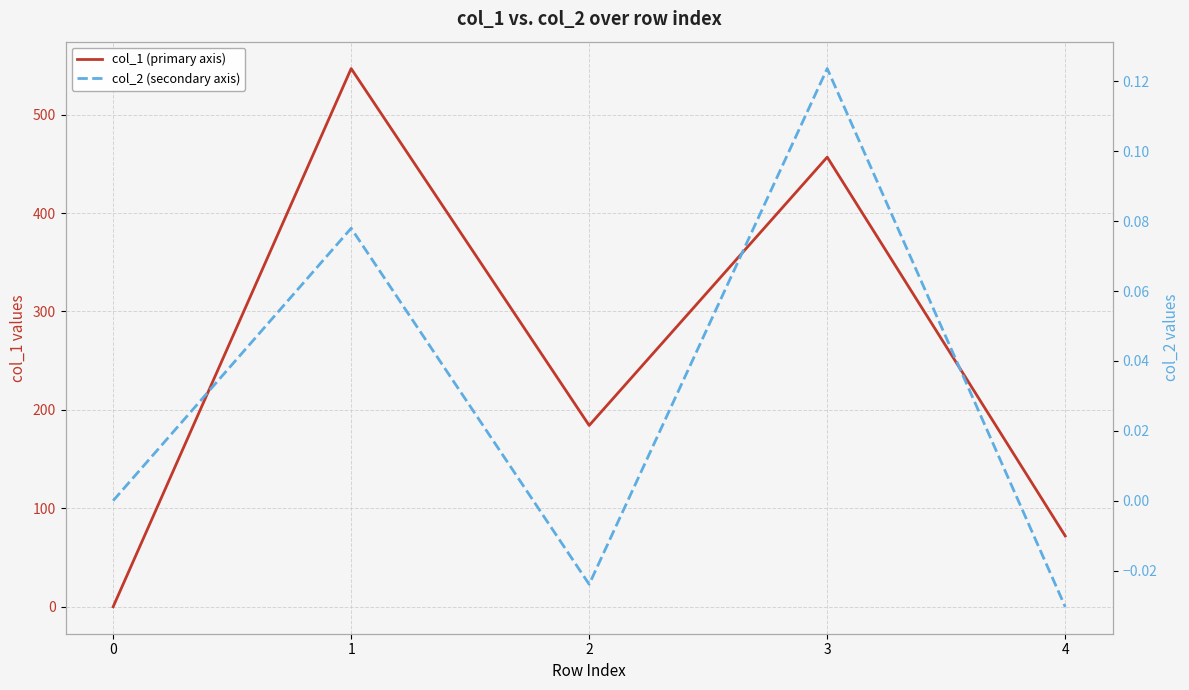

Does the chart display data point markers on the line(s)?

No